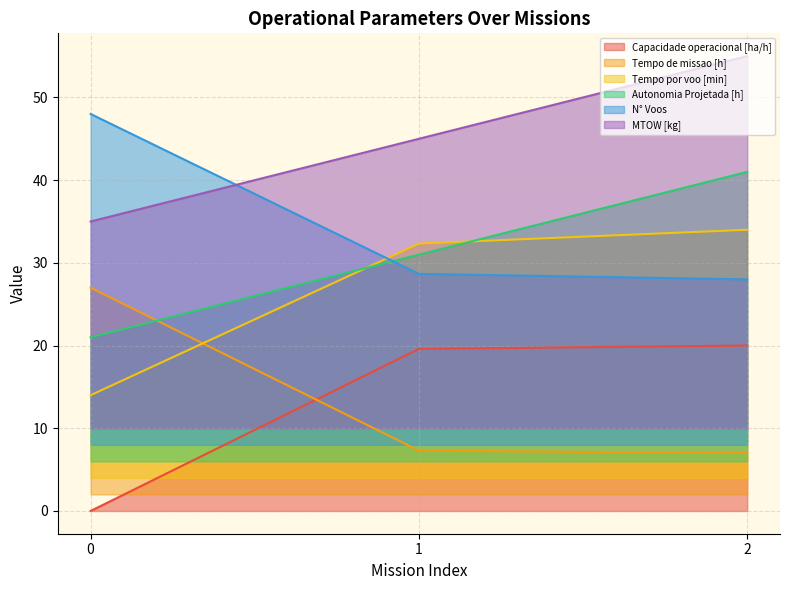

How many lines are shown in the chart?

6